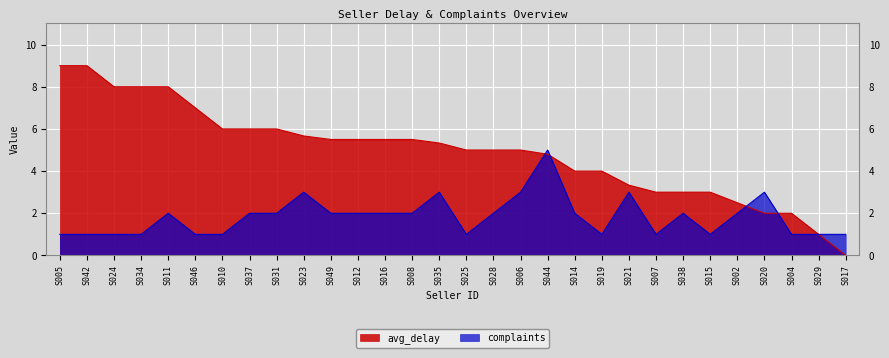

What is the difference between the maximum and minimum values in the complaints series?

4.0